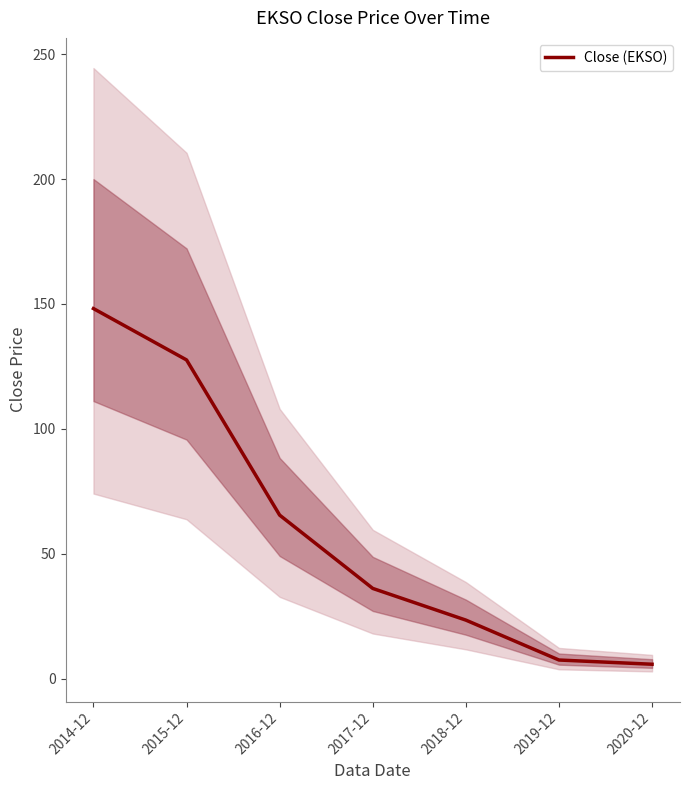

At which label does the data first exceed 36?

2014-12